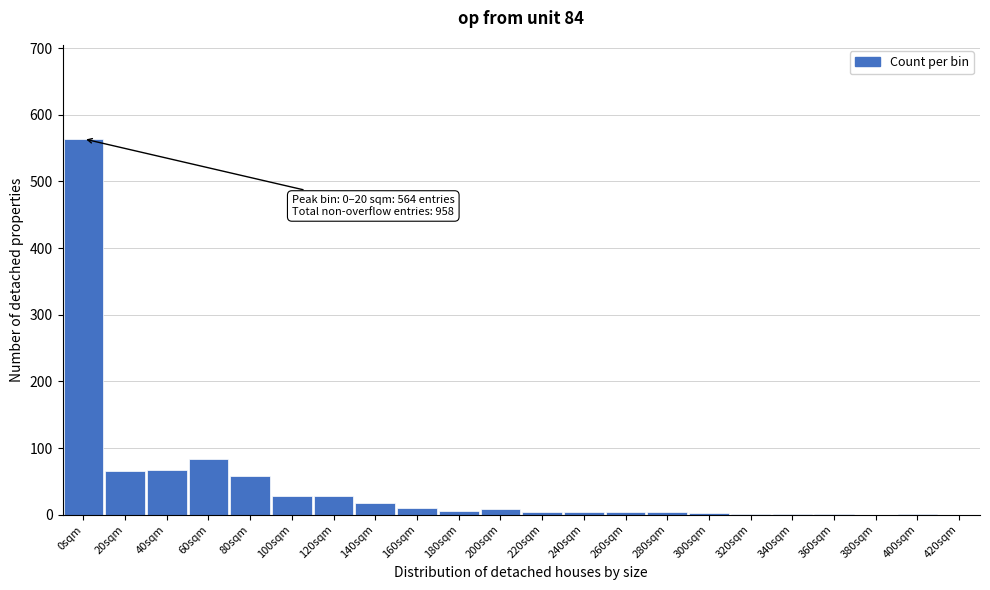

What is the greatest value displayed?

564